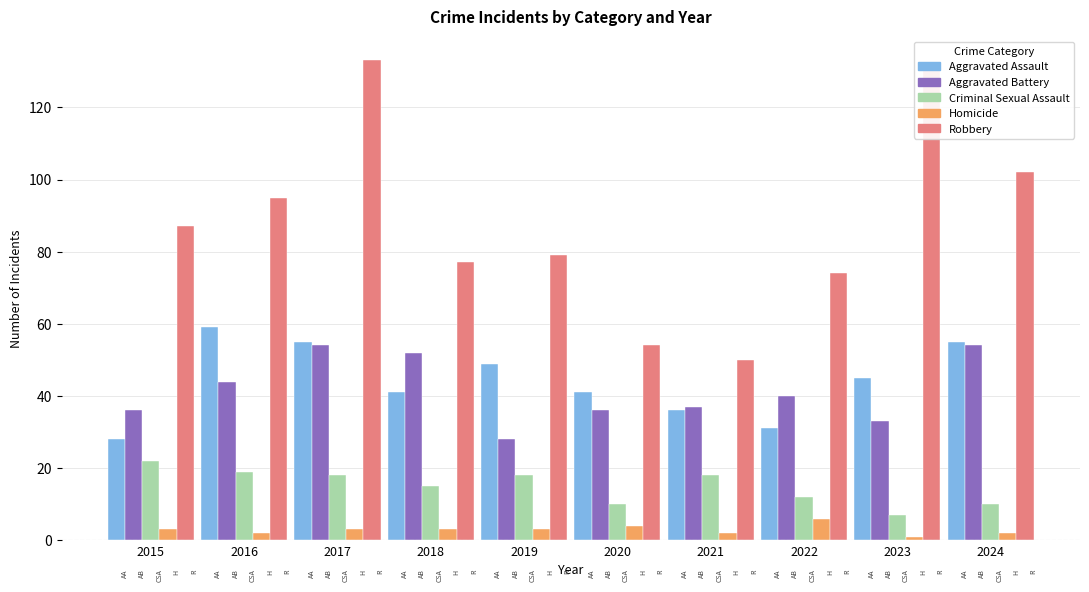

What is the highest value of the Aggravated Assault series?

59